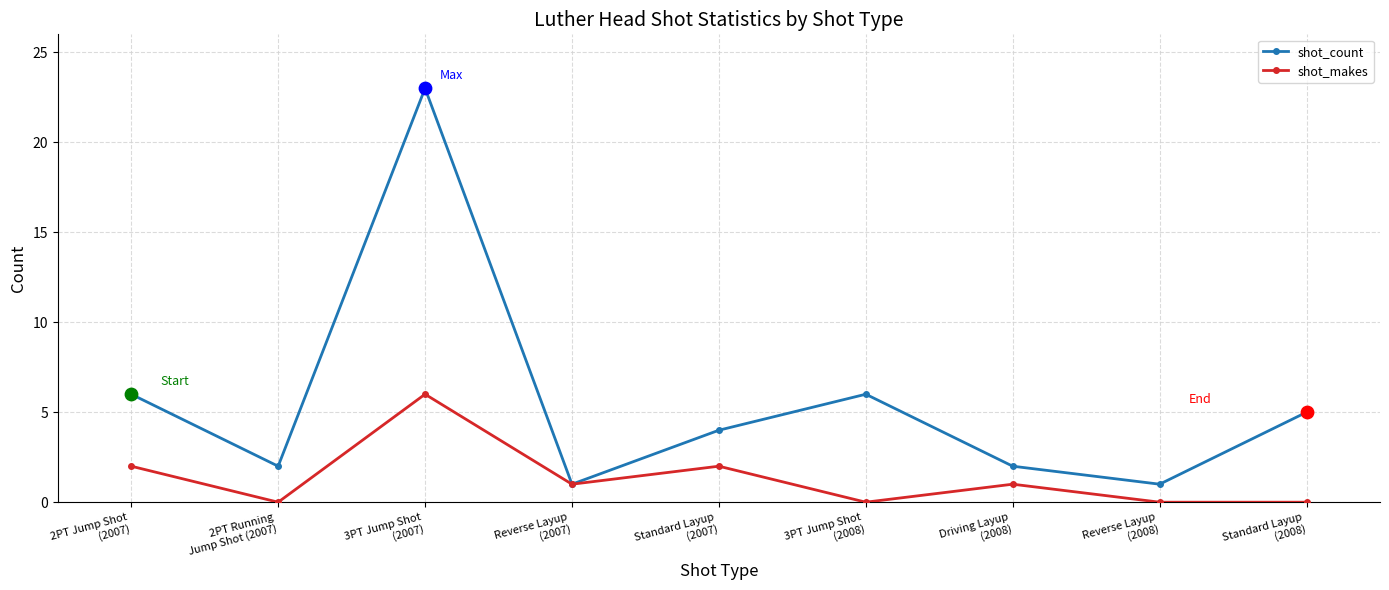

Which series has the widest spread of values?

shot_count